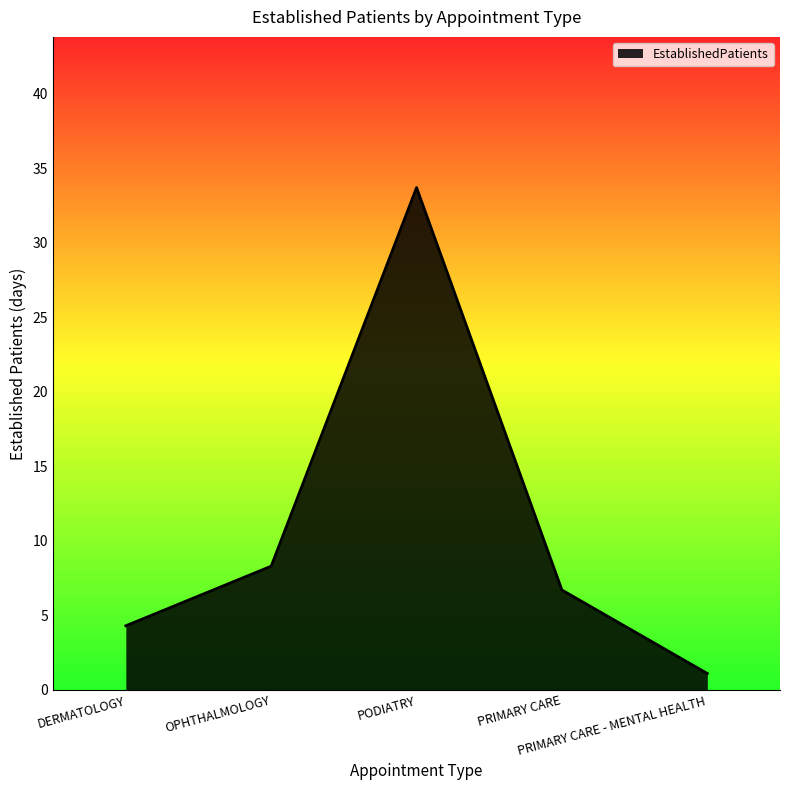

Between PRIMARY CARE - MENTAL HEALTH and PRIMARY CARE, which is larger?

PRIMARY CARE